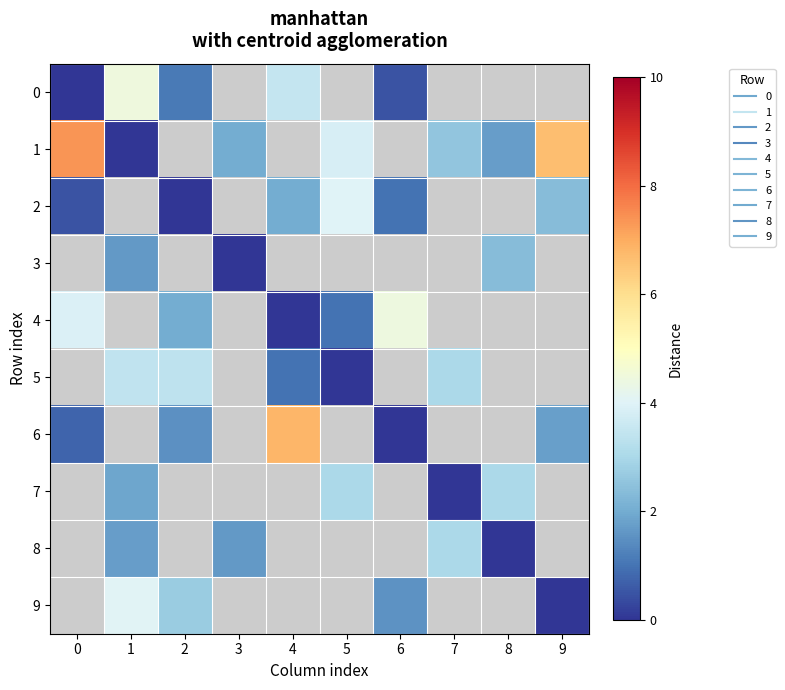

How many positive values does the 4 series have?

4